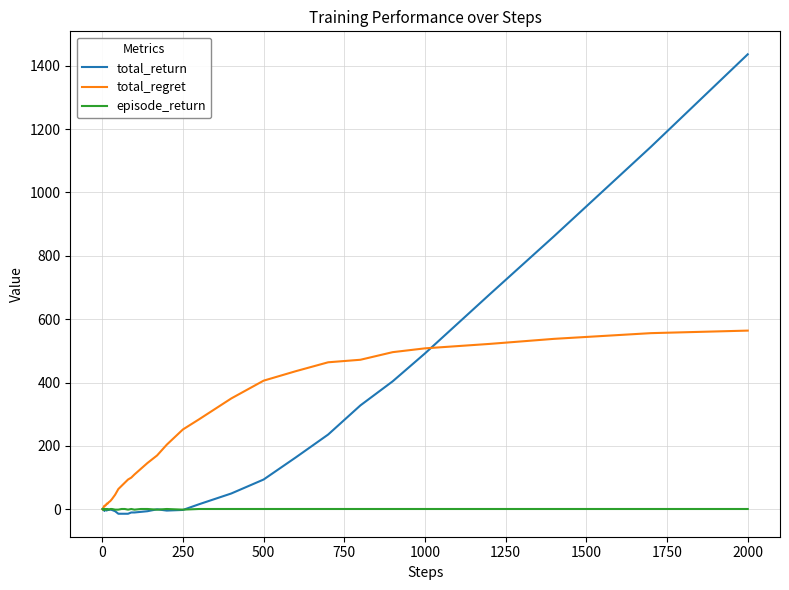

Rank the series by their maximum value, from highest to lowest.

total_return, total_regret, episode_return